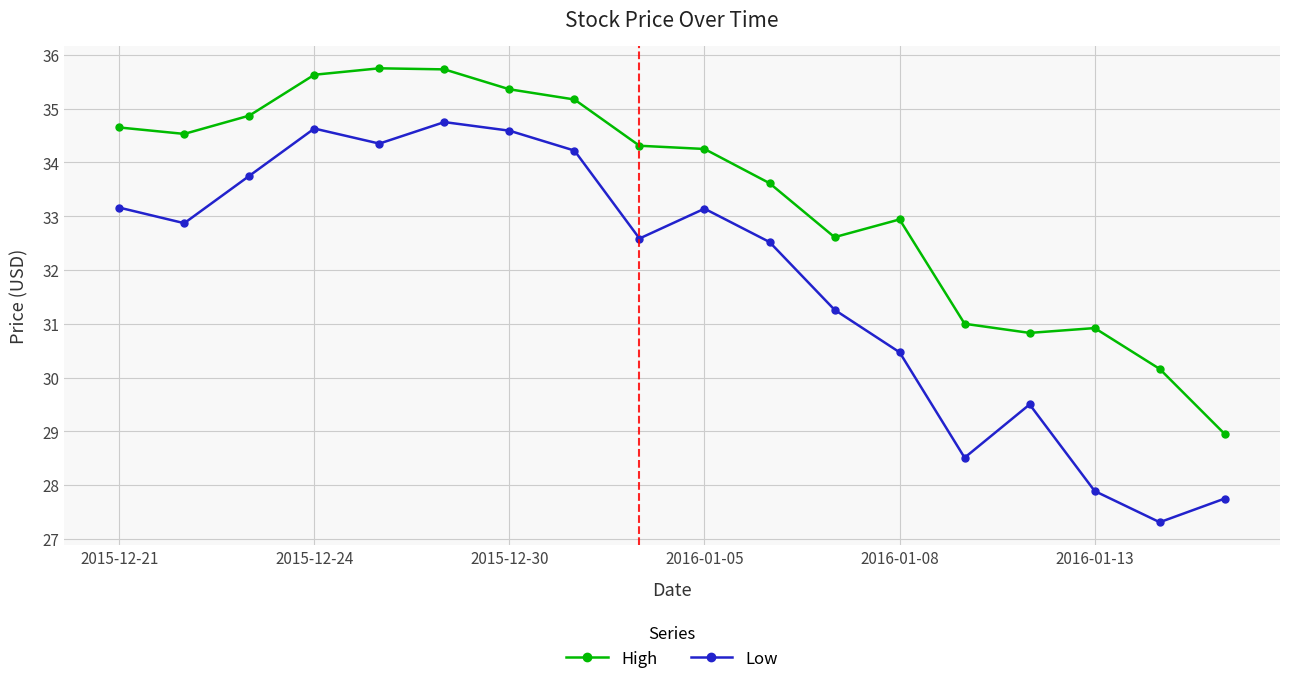

What is the value of the High point at the 7th from the left?

35.4